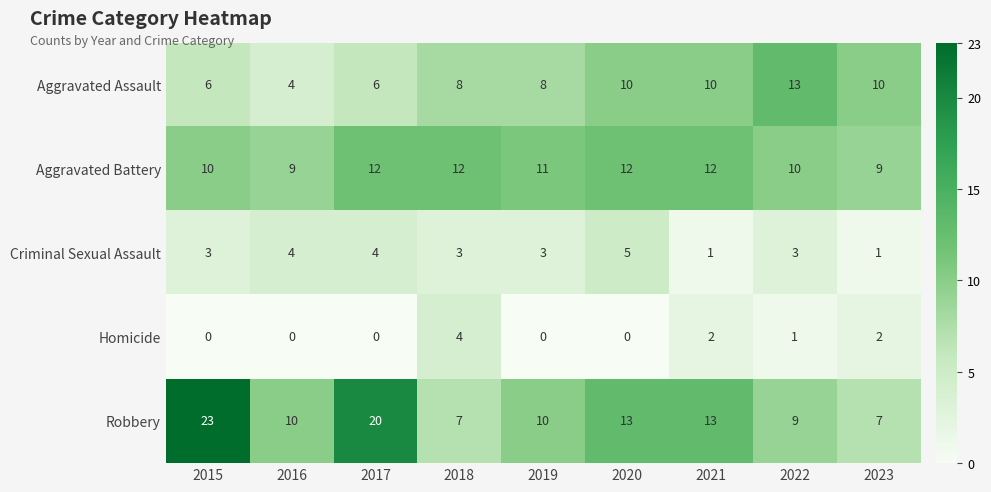

Which series changed the most between 2015 and 2017?

Robbery